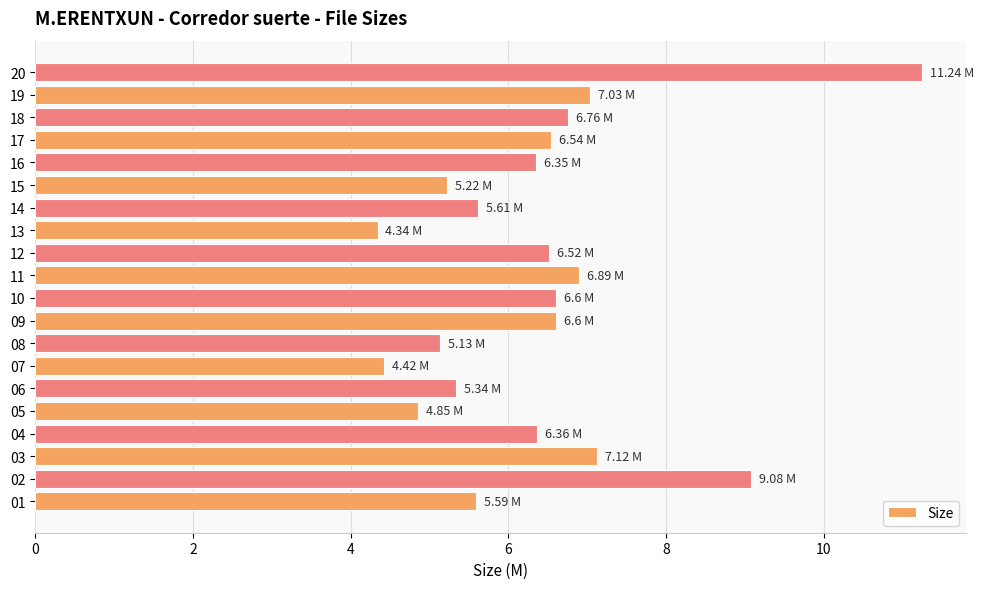

What is the difference between the maximum and minimum values?

6.9